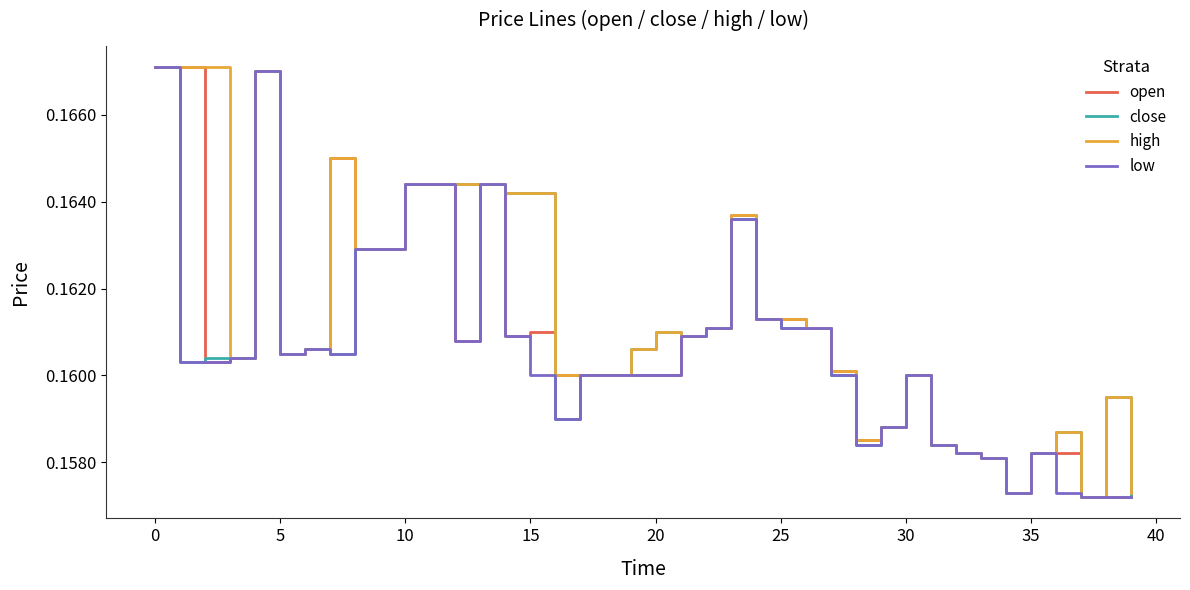

The value of open at 20 is 0.1. True or false?

False